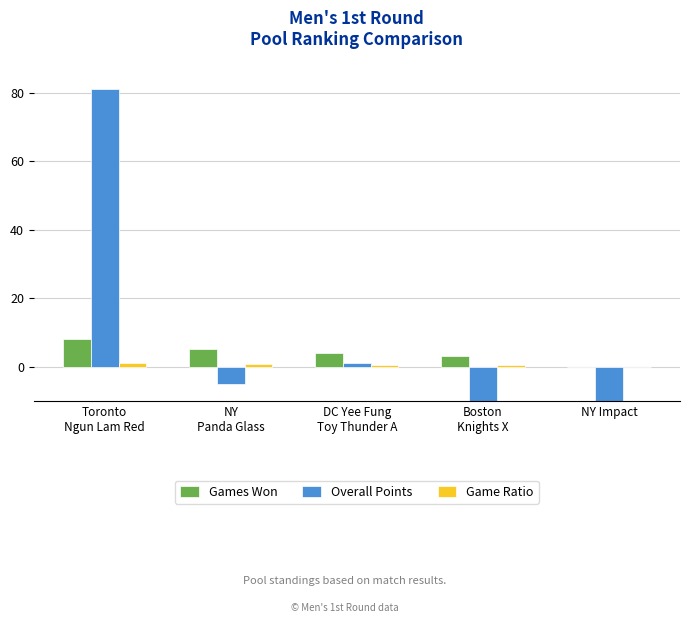

What are all the series names shown in the legend?

Games Won, Overall Points, Game Ratio